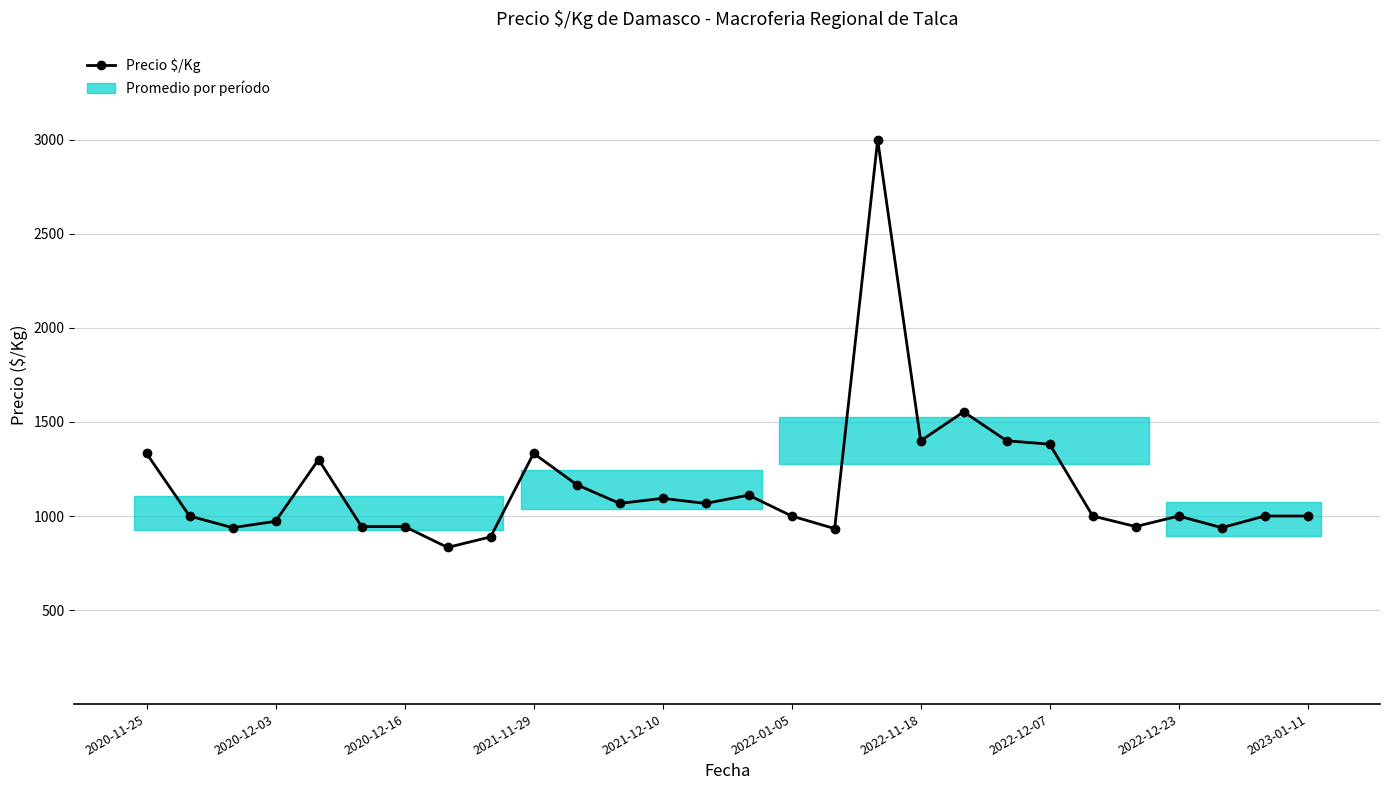

Rank the categories by value from highest to lowest.

17, 19, 18, 20, 21, 2020-11-25, 2023-01-11, 2021-12-10, 10, 14, 12, 11, 13, 2020-12-03, 15, 22, 24, 26, 27, 2021-11-29, 2022-01-05, 2022-11-18, 23, 2020-12-16, 25, 16, 2022-12-23, 2022-12-07